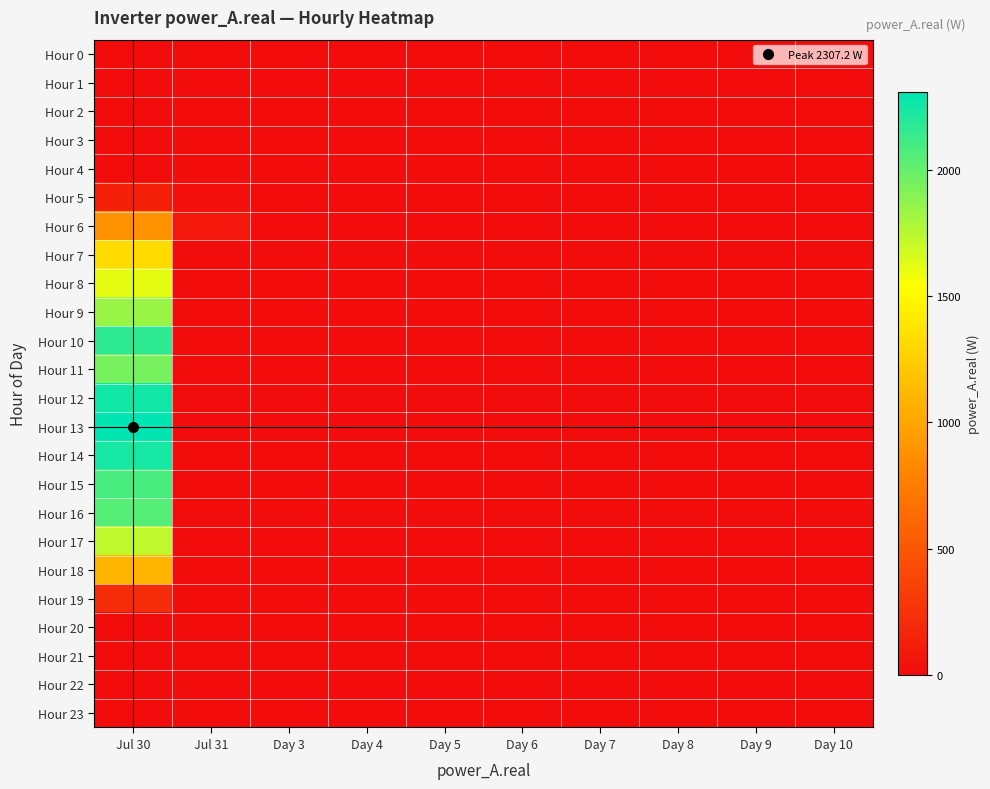

Which series has the largest range (max minus min)?

Hour 13